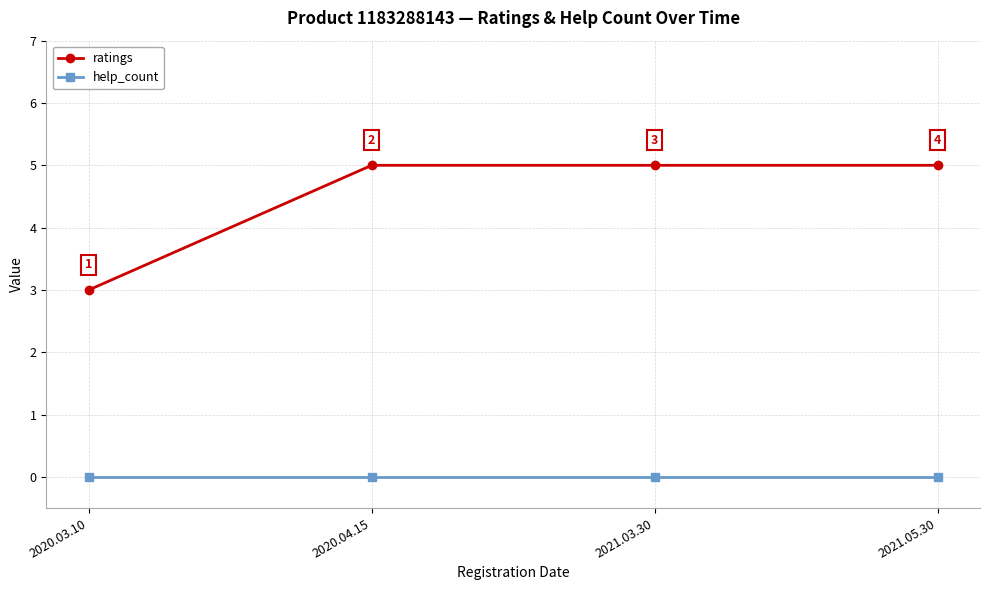

What are all the series names shown in the legend?

ratings, help_count